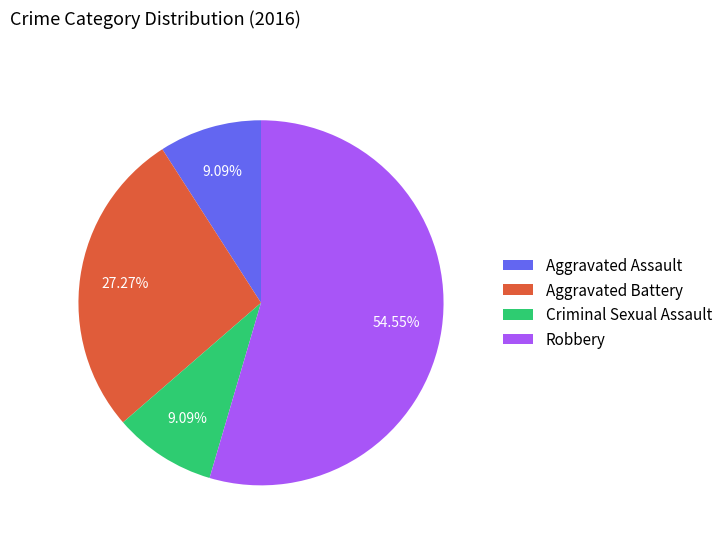

Is the sum of Criminal Sexual Assault and Aggravated Assault greater than half?

No